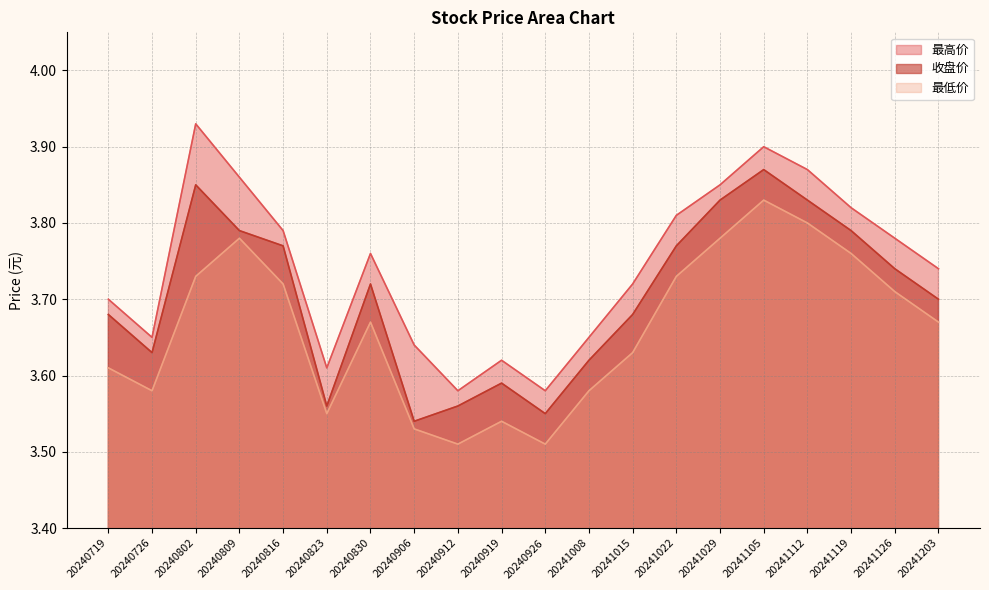

True or false: 收盘价 and 最低价 intersect in this chart.

False